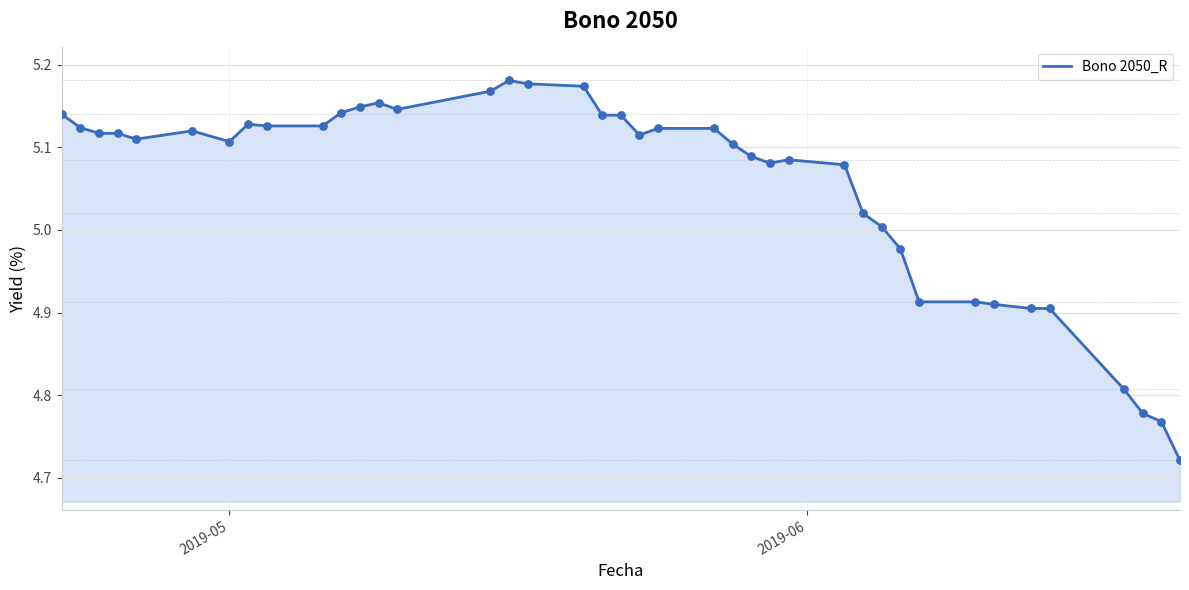

What is the difference between the maximum and minimum values?

0.5